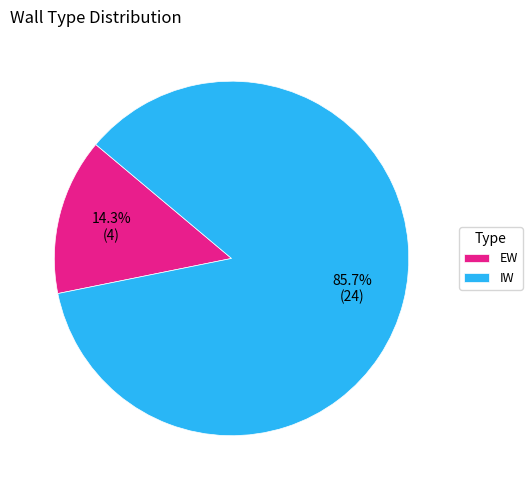

What percentage is NOT represented by EW?

85.7%